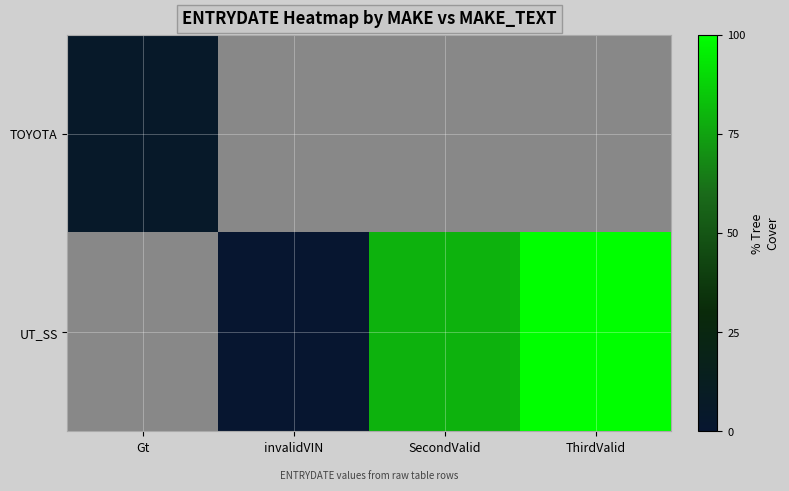

Which series changed the most between invalidVIN and SecondValid?

UT_SS